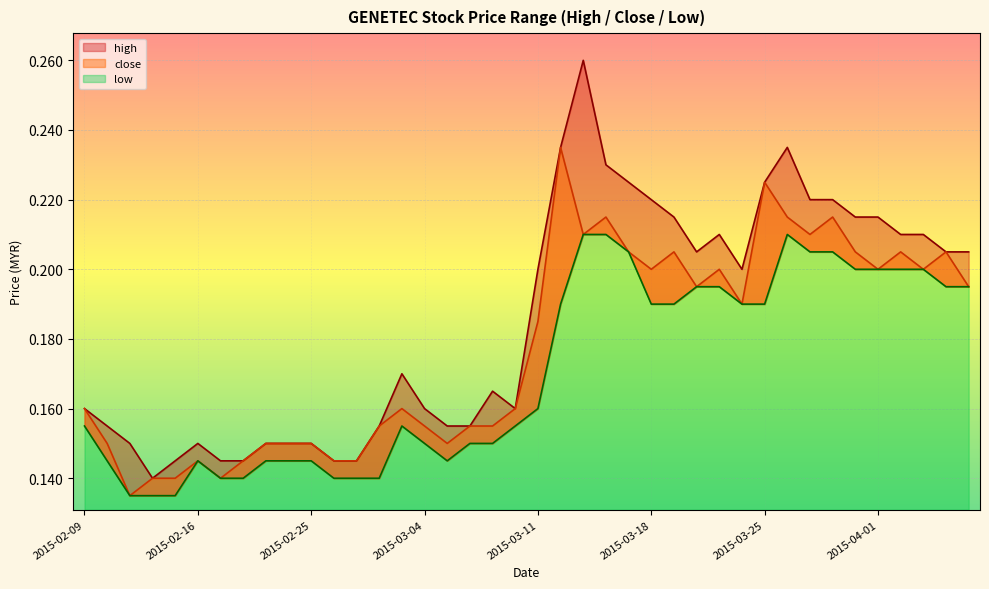

Which series has the largest total across all categories?

high